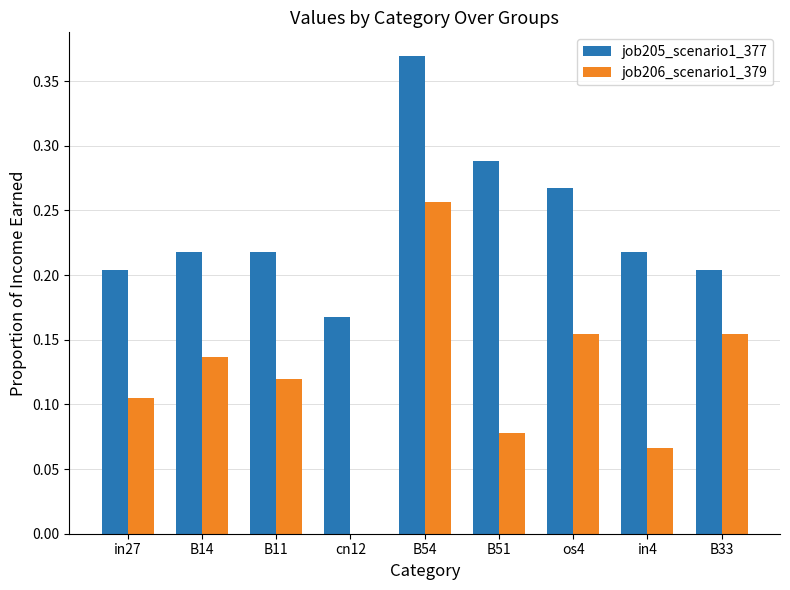

Is it true that job205_scenario1_377 equals 0.2 at B14?

True